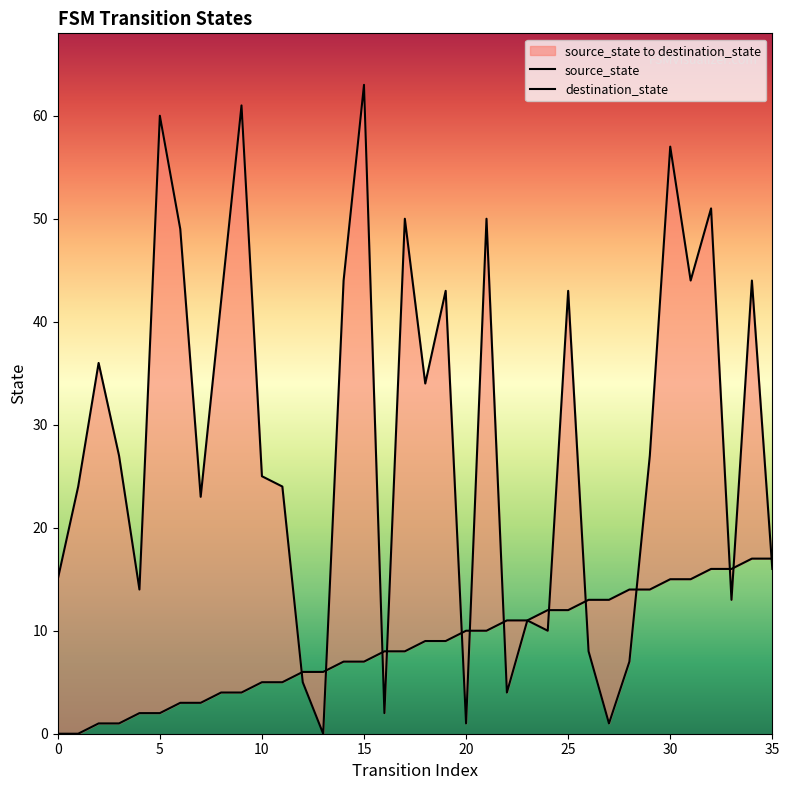

Is this an area chart (filled region under the line)?

No